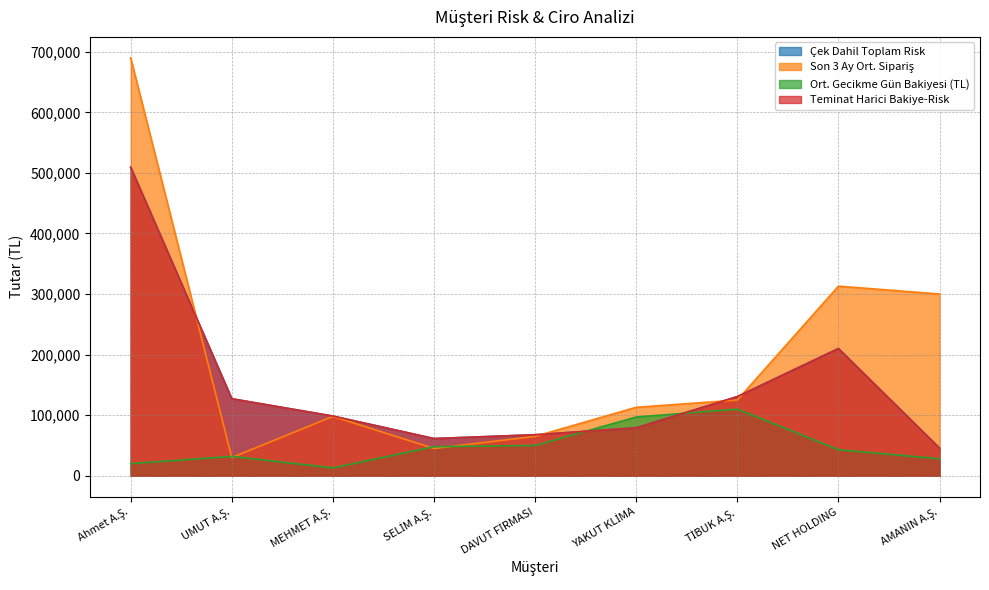

Which series has the widest spread of values?

Son 3 Ay Ort. Sipariş